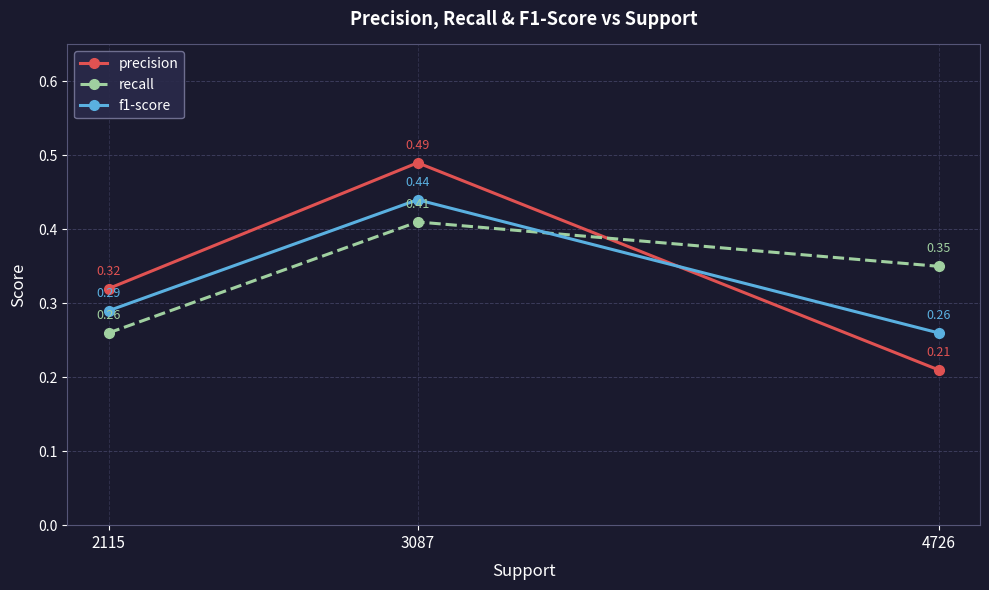

What is the sum of the precision values at 4726 and 3087?

0.7